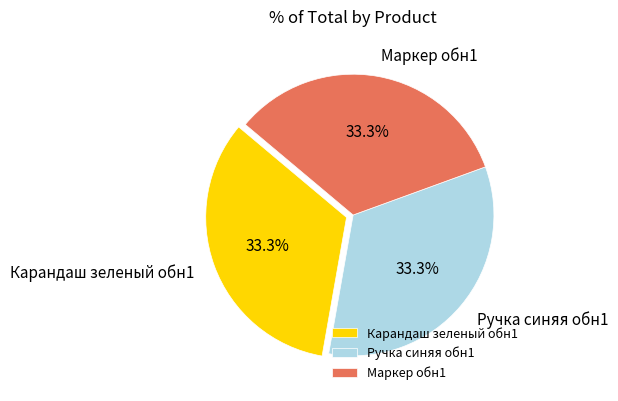

Is Карандаш зеленый обн1 the majority of the pie?

No